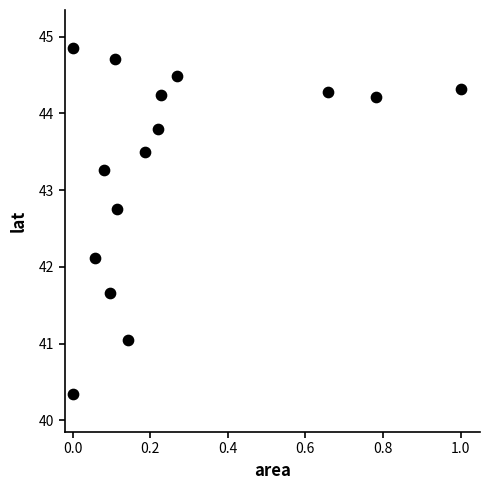

What Y value in the scatter plot is closest to 42?

42.1